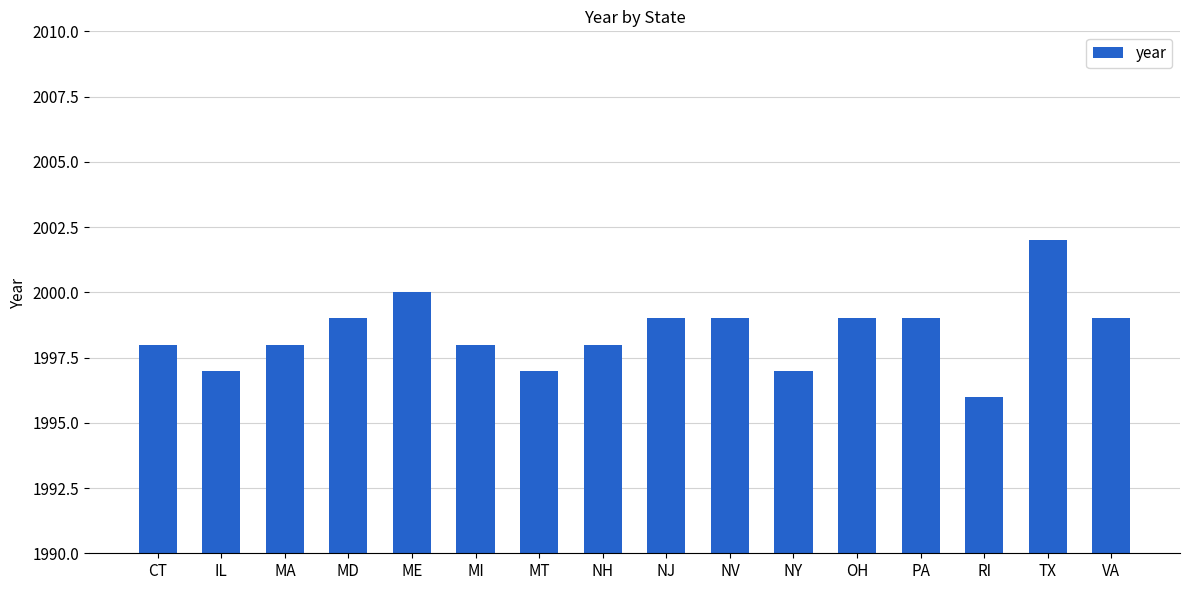

Reading left to right, transcribe all the data shown in this chart.

1998	1997	1998	1999	2000	1998	1997	1998	1999	1999	1997	1999	1999	1996	2002	1999